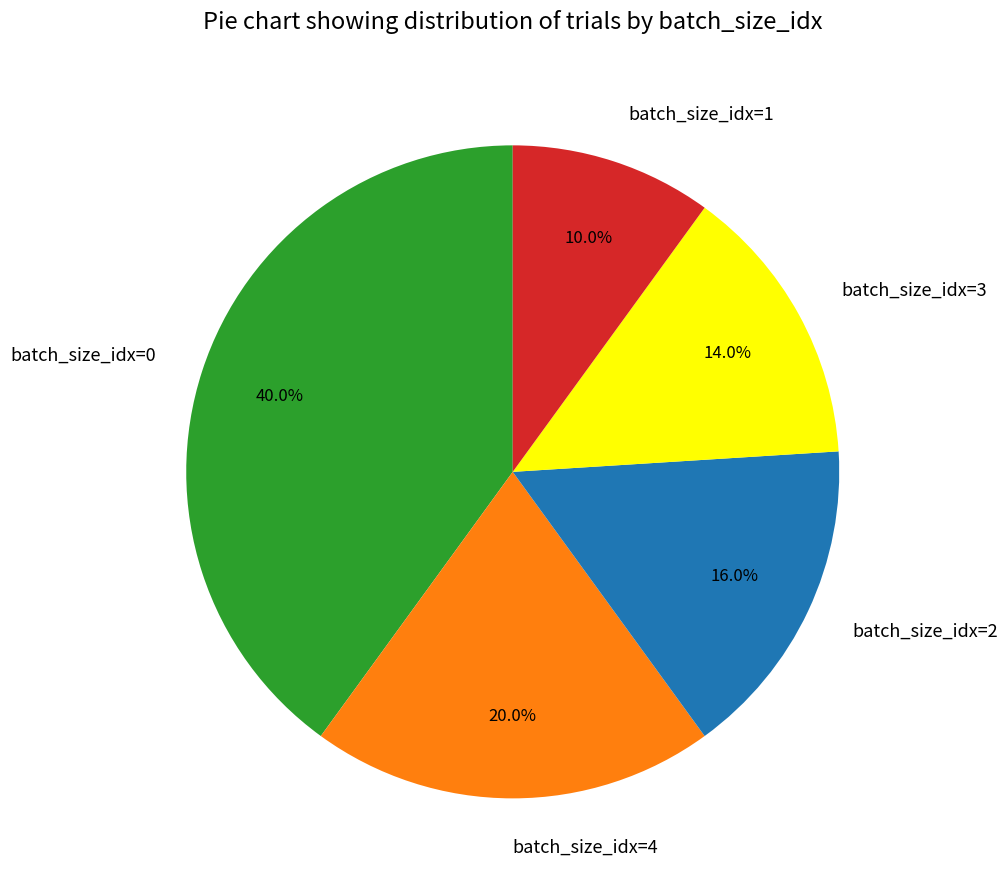

To the nearest percent, what is the average slice percentage?

20%